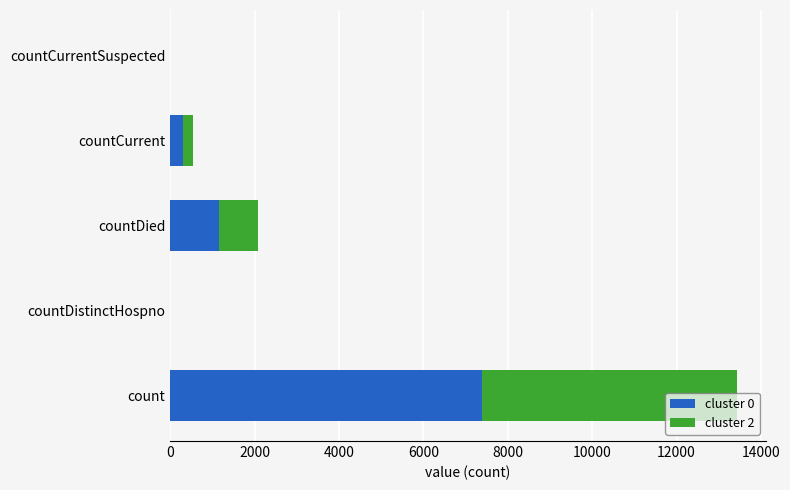

What is the maximum value for cluster 0?

7394.8